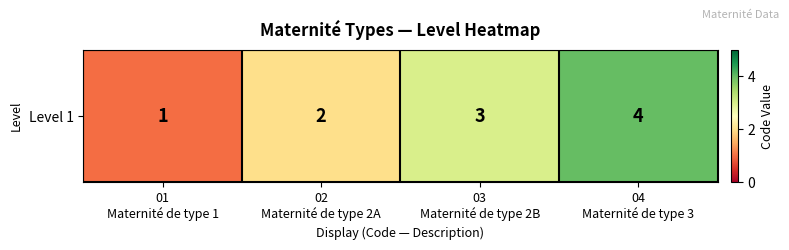

What is the smallest value displayed?

1